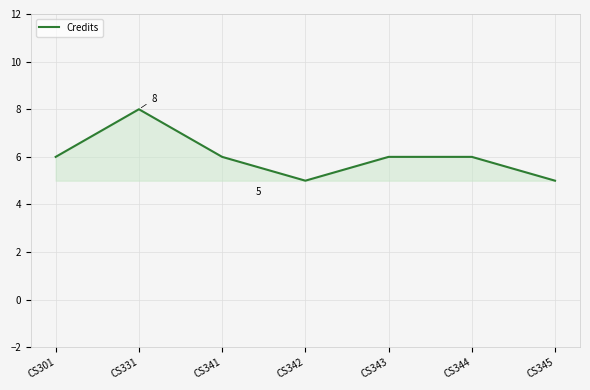

What is the ratio of the value at CS301 to the value at CS341?

1.0